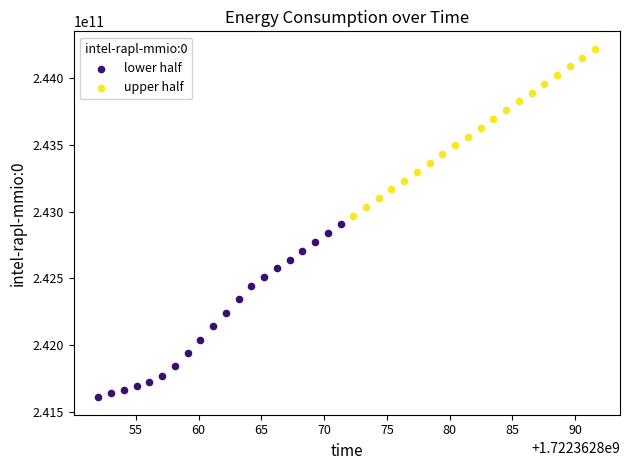

Which series reaches the maximum Y coordinate?

upper half